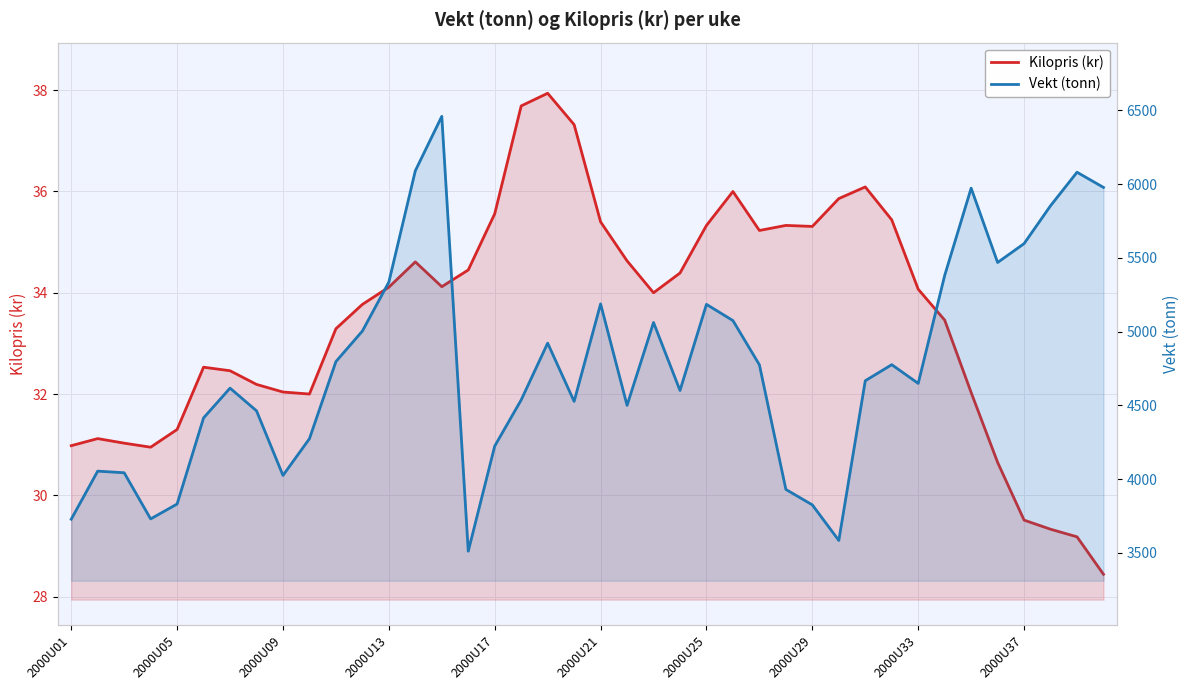

How many lines are shown in the chart?

2